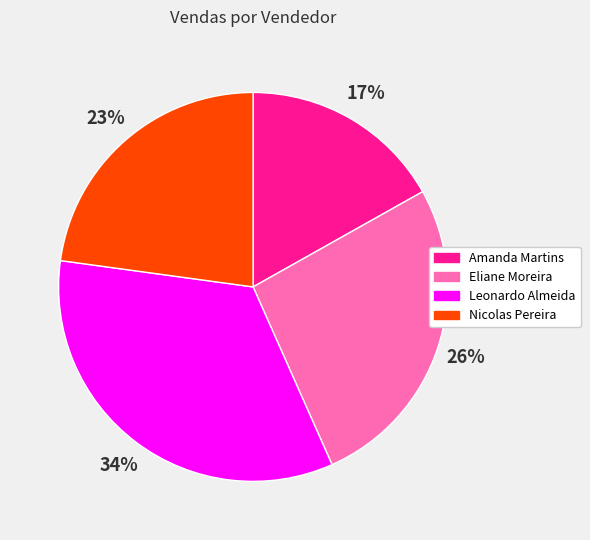

What is the largest slice in the pie chart?

Leonardo Almeida